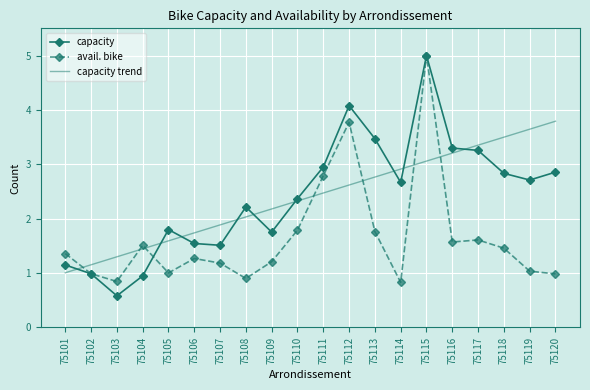

Which series has the largest range (max minus min)?

capacity